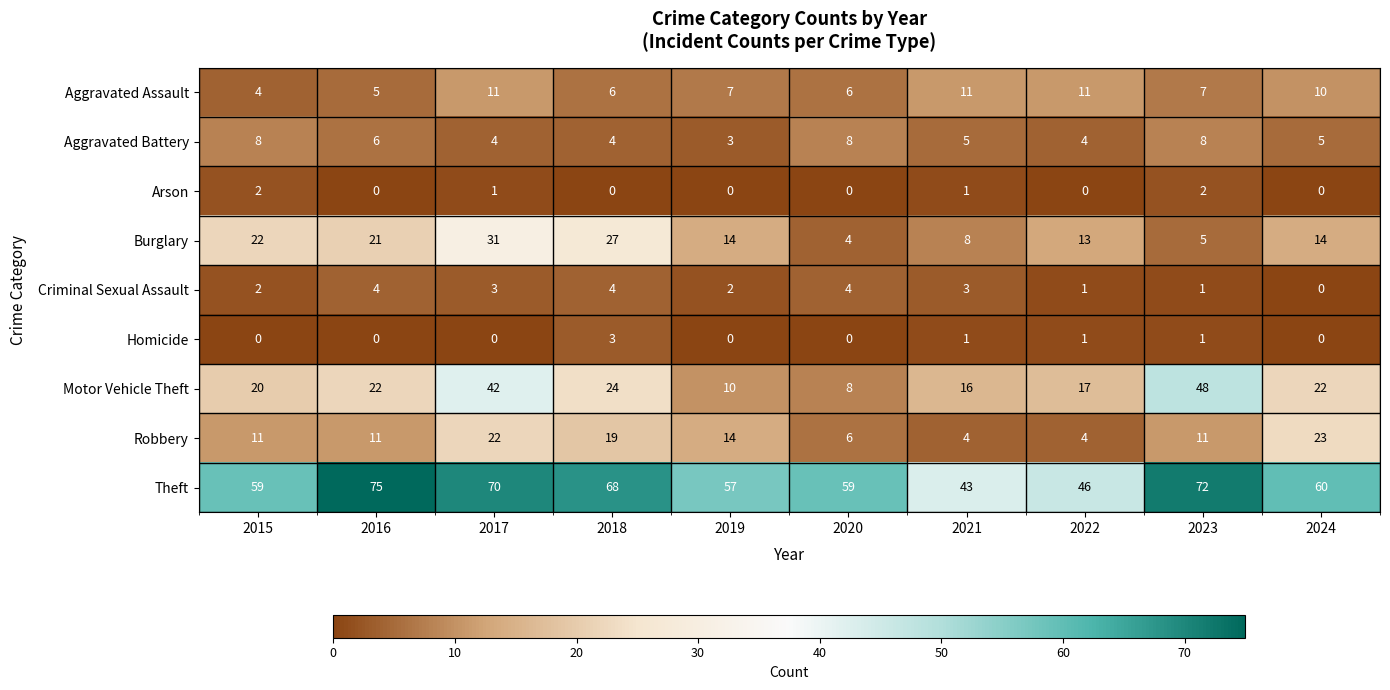

Rank the series at 2017 from lowest to highest value.

Homicide, Arson, Criminal Sexual Assault, Aggravated Battery, Aggravated Assault, Robbery, Burglary, Motor Vehicle Theft, Theft